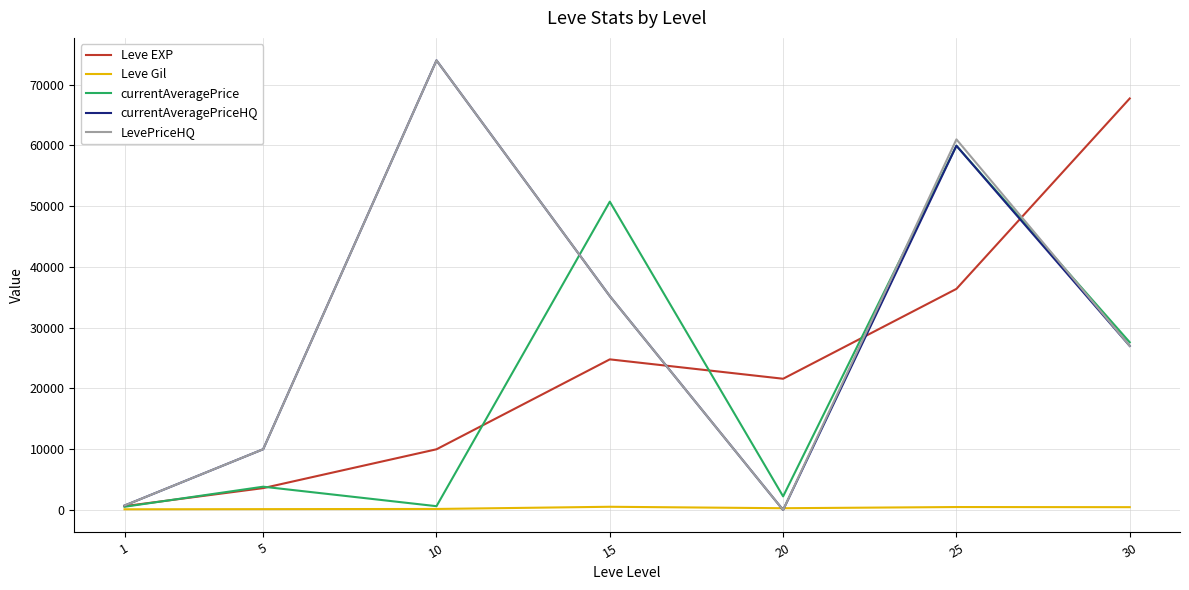

What is the maximum value shown in the chart?

74000